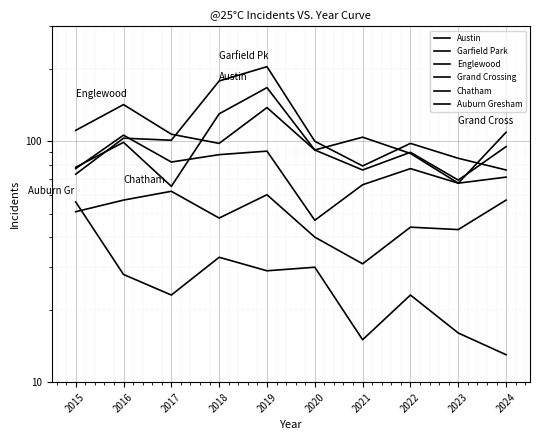

What is the value of the Grand Crossing point at the 9th from the left?

67